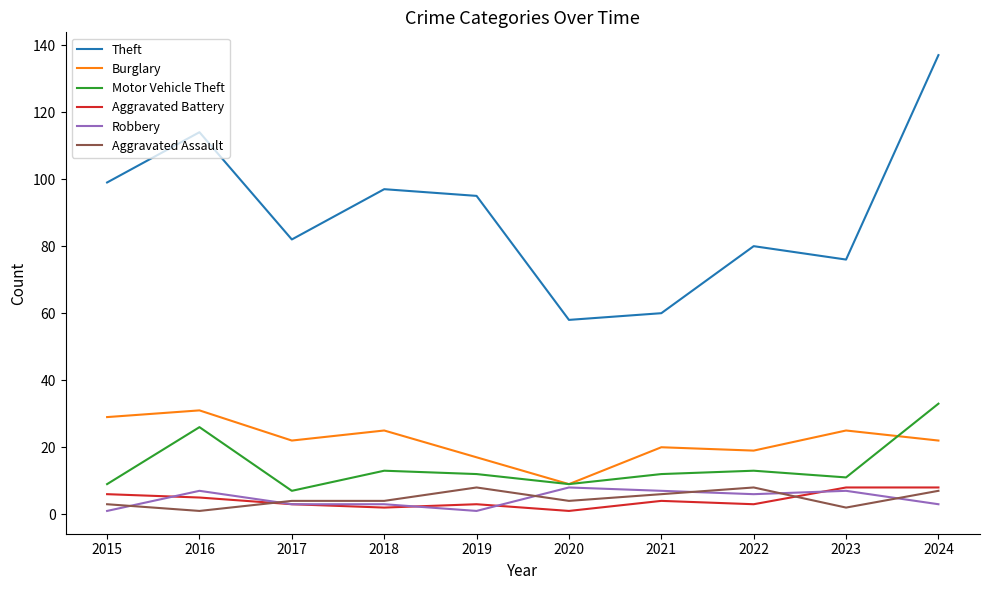

What is the difference between the Burglary values at 2023 and 2015?

4